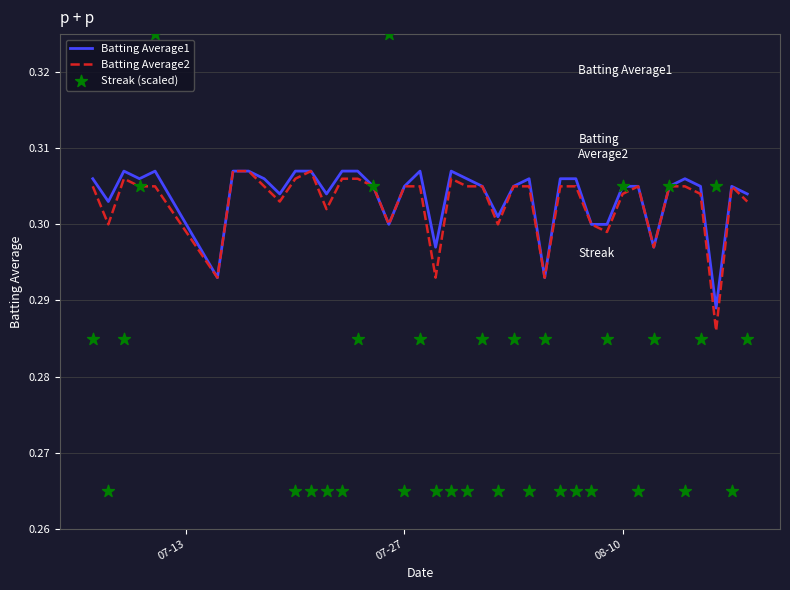

The Batting Average1 series shows 0.5 at 07-27. True or false?

False